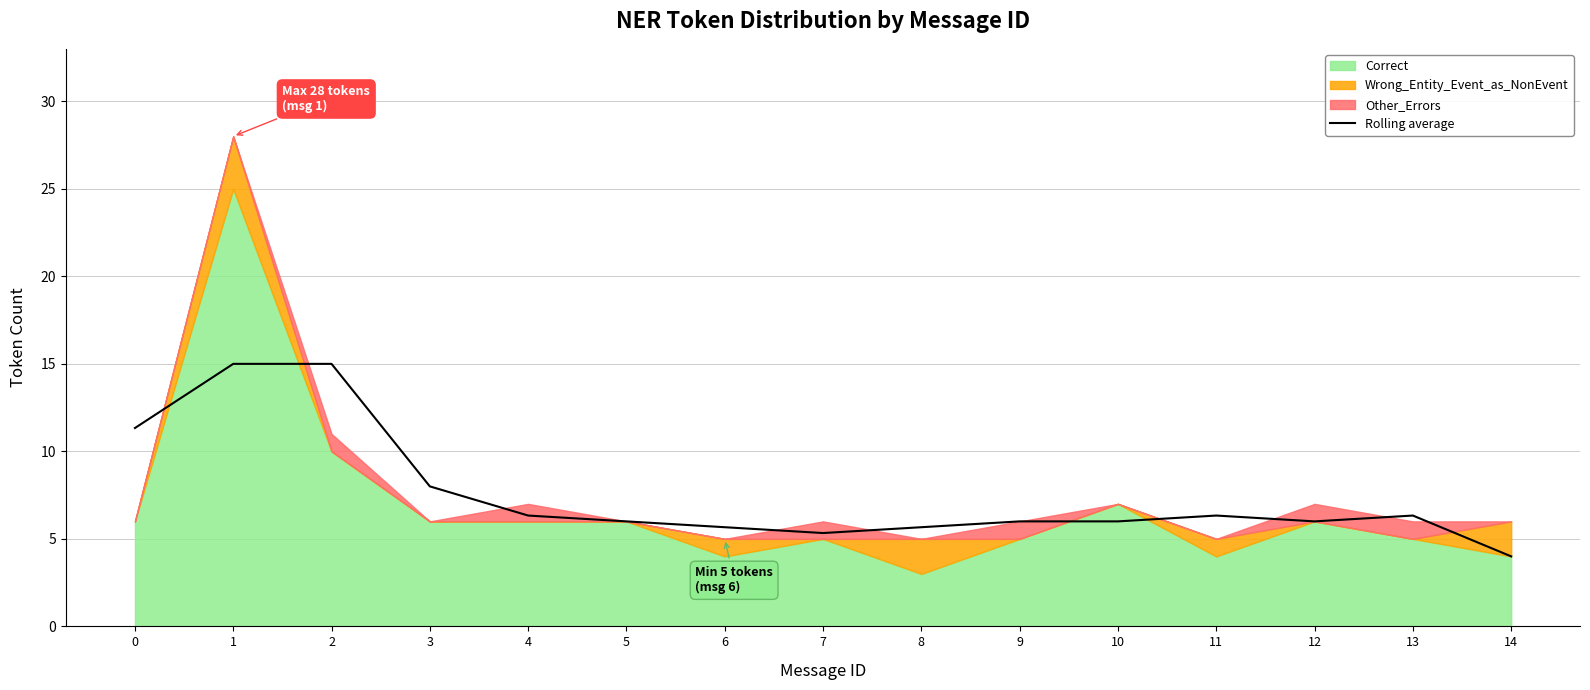

Which category has the lowest value across all series?

14